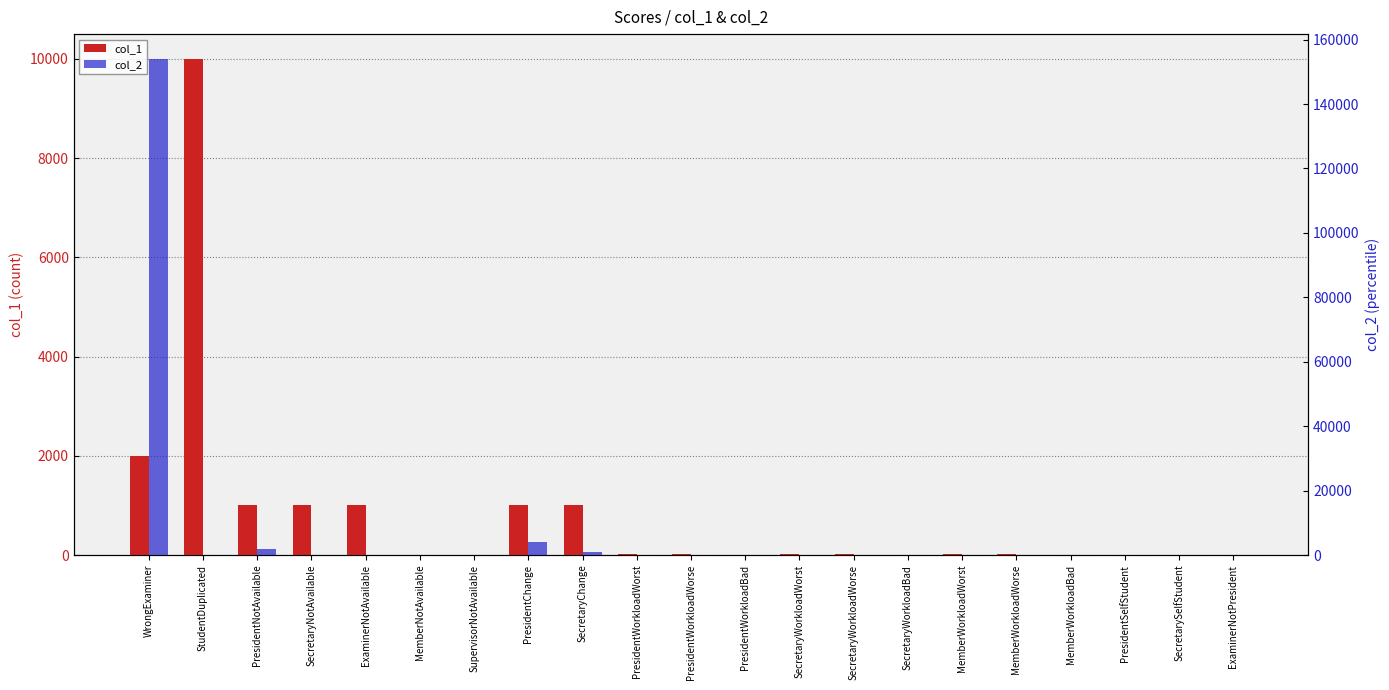

The value of col_1 at SecretaryWorkloadWorst is 42. True or false?

False